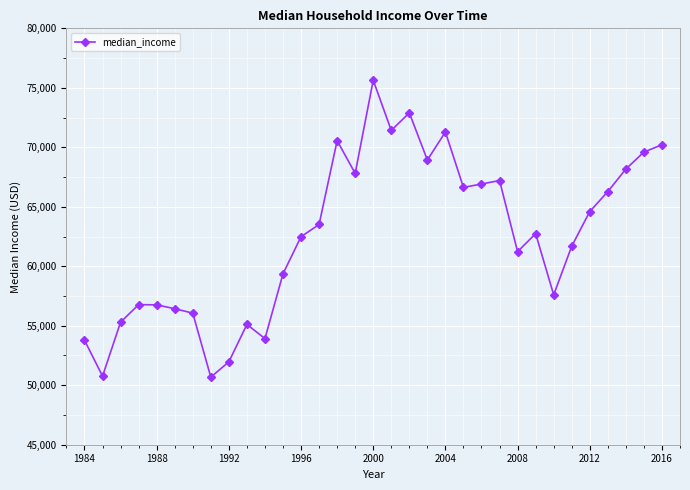

What is the value of the 3rd point from the left?

55301